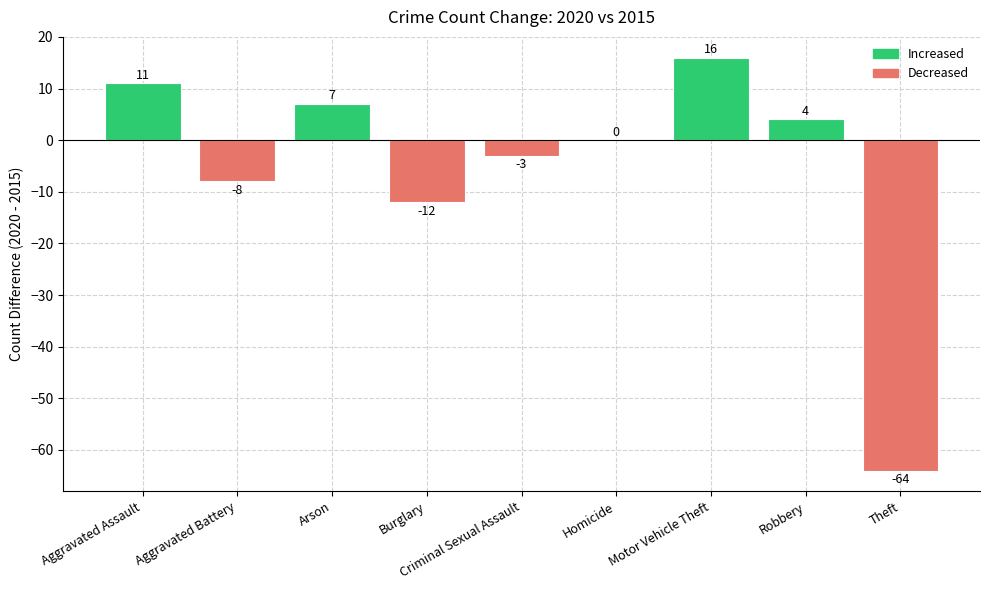

What value does the data have at Theft, to the nearest 5?

-65